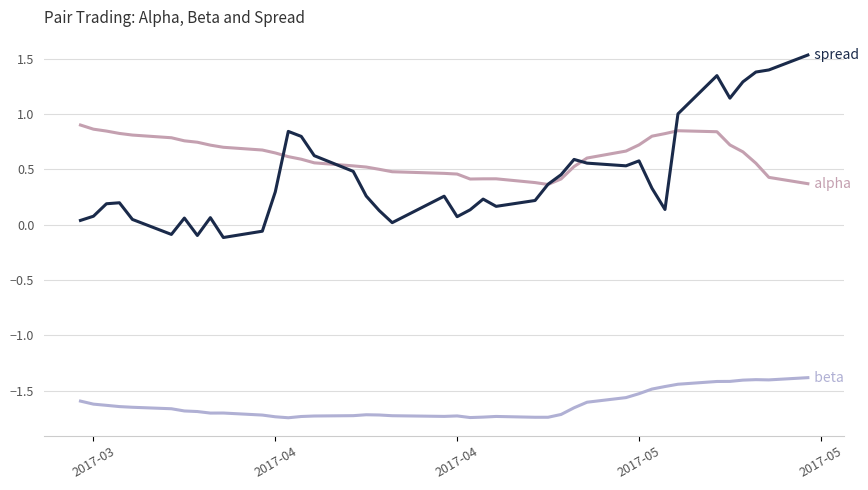

Is this an area chart (filled region under the line)?

No